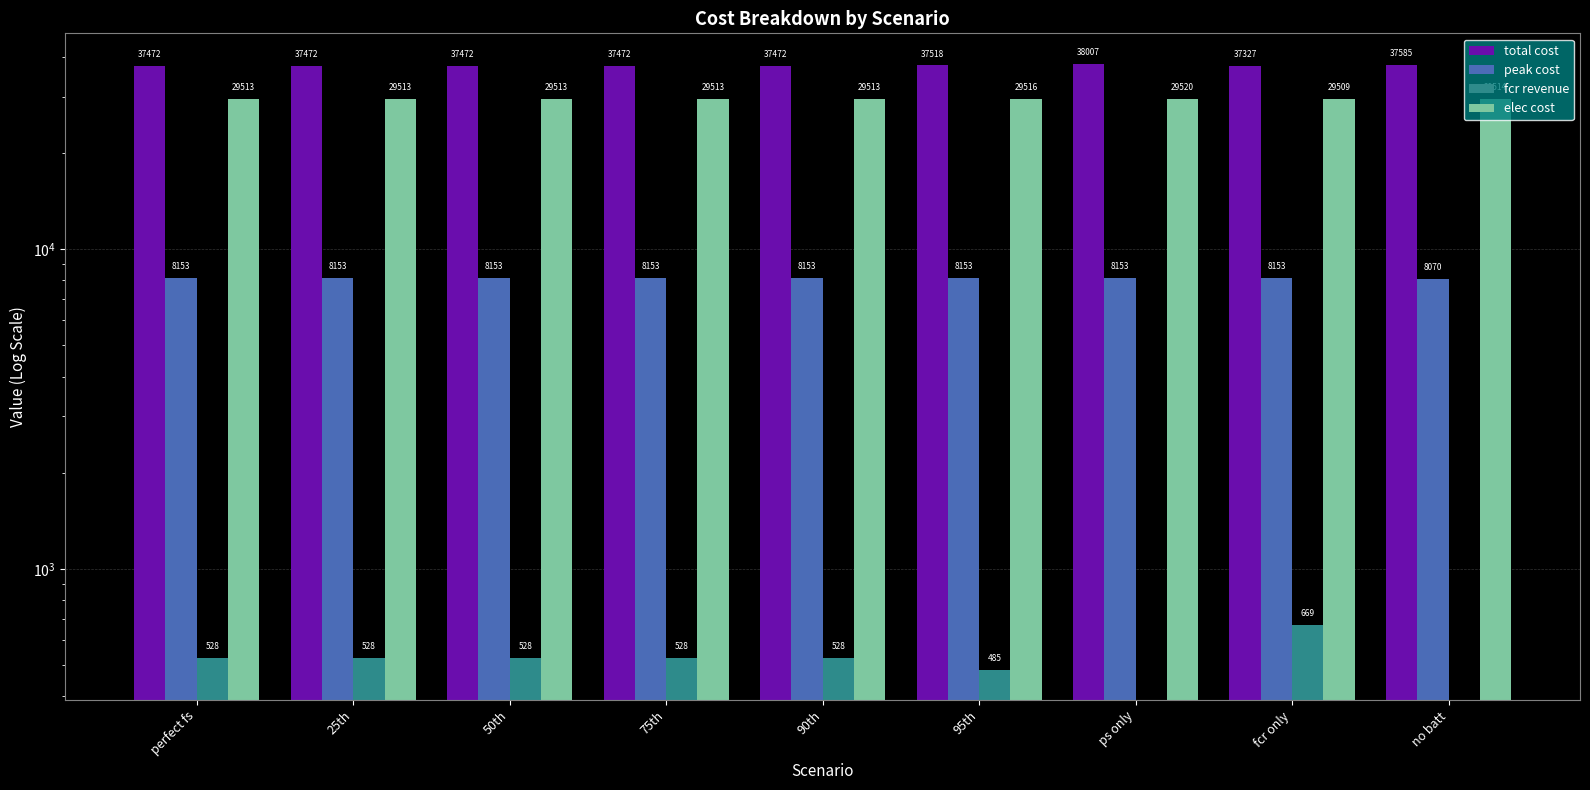

Rank the categories by peak cost value from lowest to highest.

no batt, perfect fs, 25th, 50th, 75th, 90th, 95th, ps only, fcr only